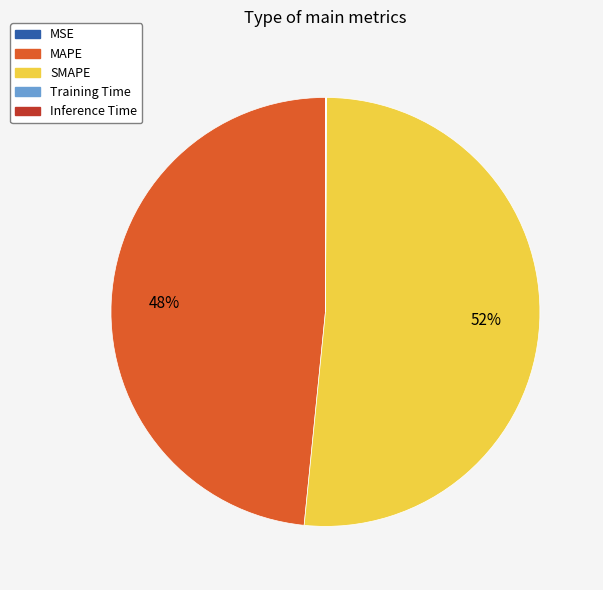

Is there any slice that represents more than half of the pie?

Yes